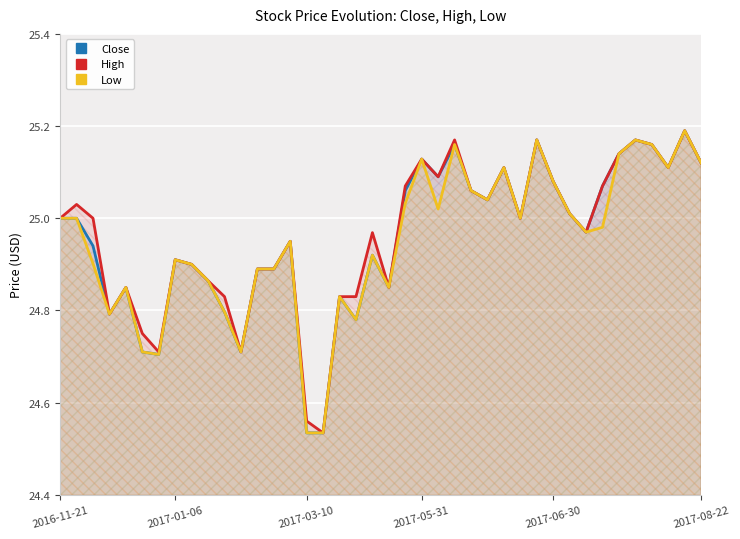

Which has a higher value, 10 or 36?

36